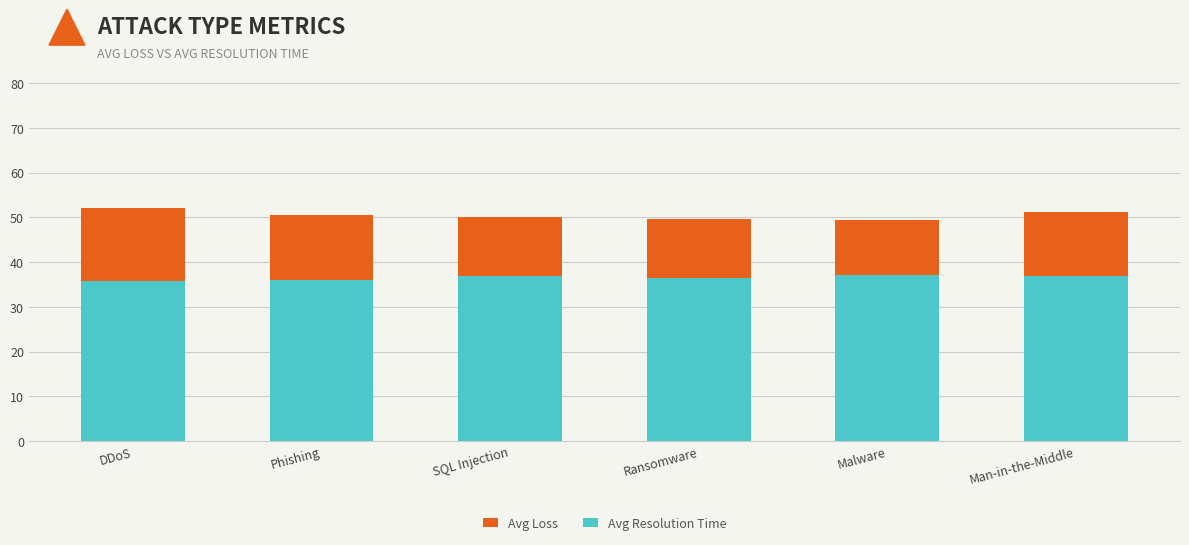

Is it true that Avg Resolution Time equals 53.2 at SQL Injection?

False